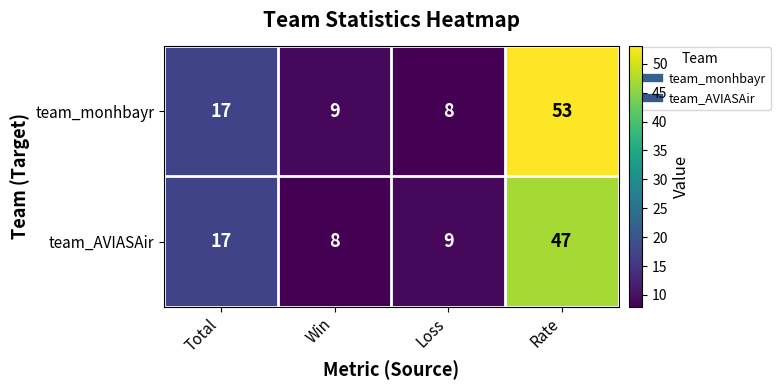

What is the approximate value of team_monhbayr at Win, to the nearest 5?

10